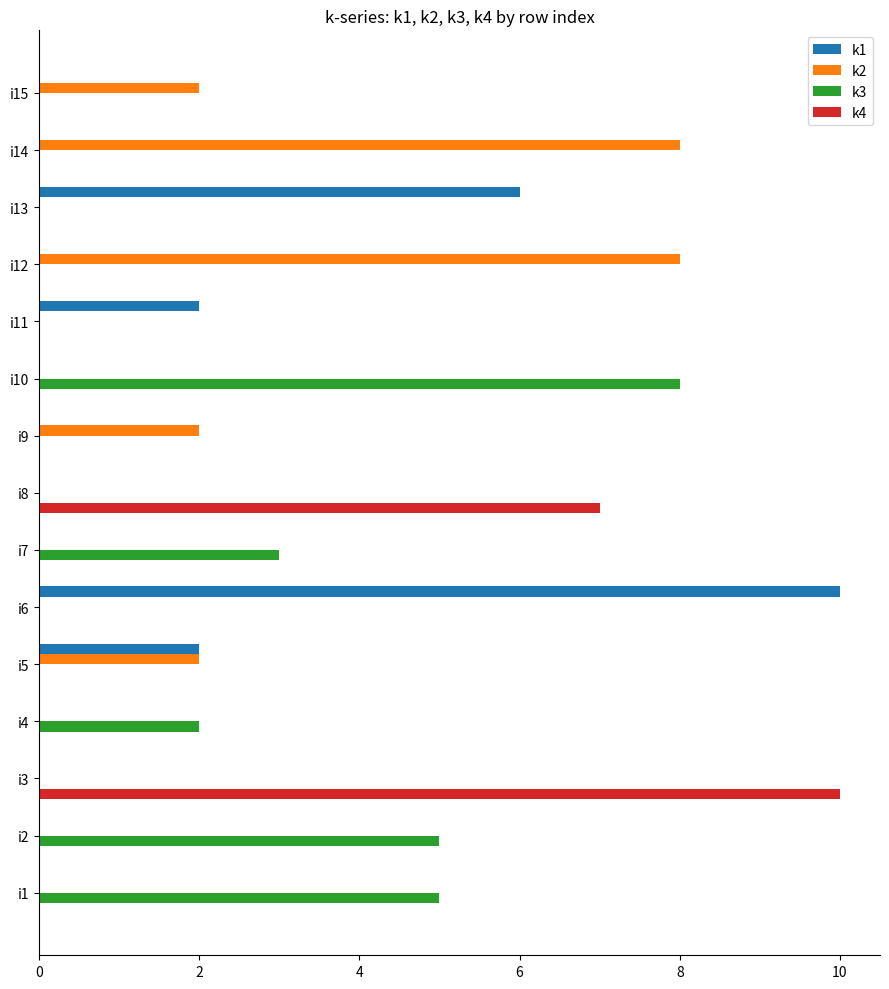

True or false: k3 has a value of 5 at i8.

False